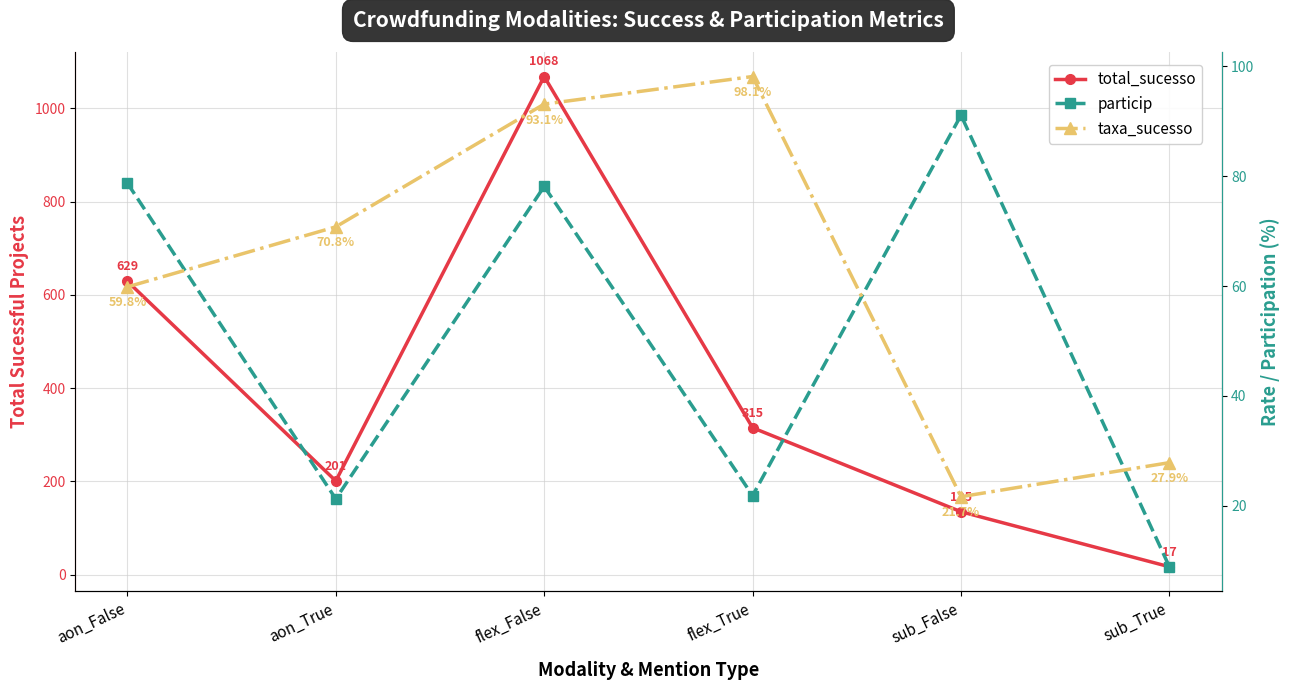

What value does the particip series have at sub_True?

8.9